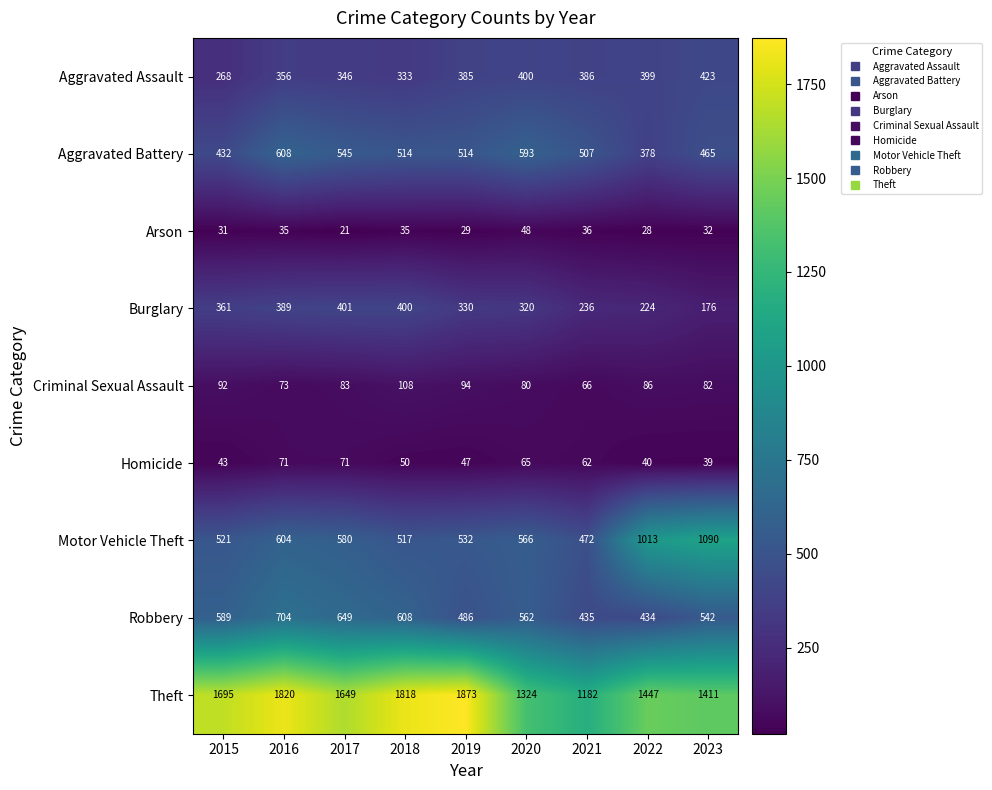

What is the total value across all series at 2016?

4660